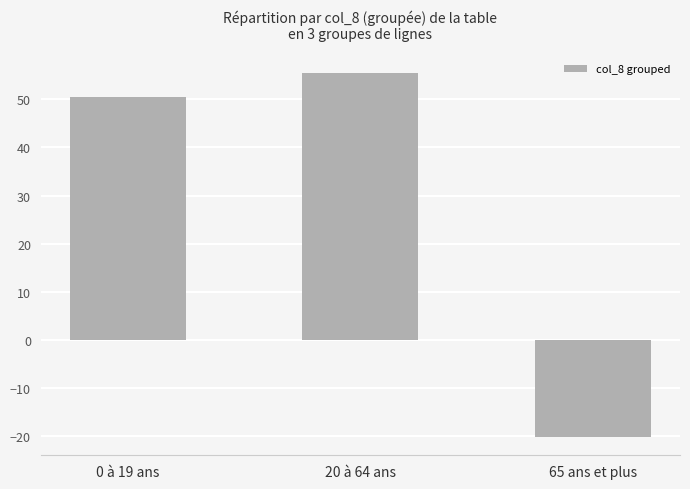

Count the number of categories in the chart.

3